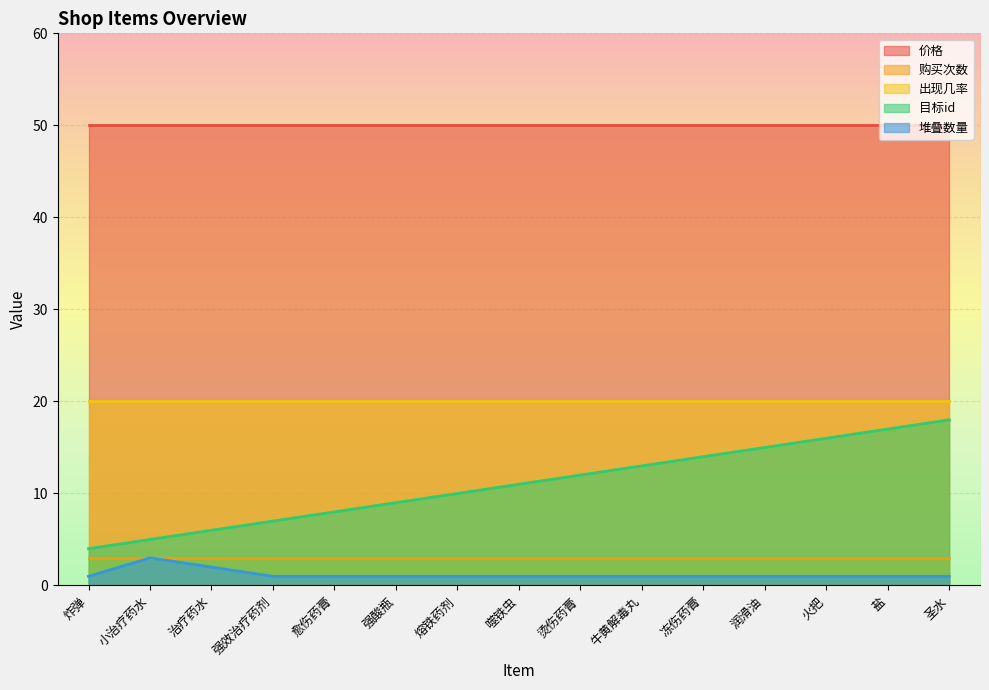

True or false: 出现几率 and 堆叠数量 cross at least once.

False